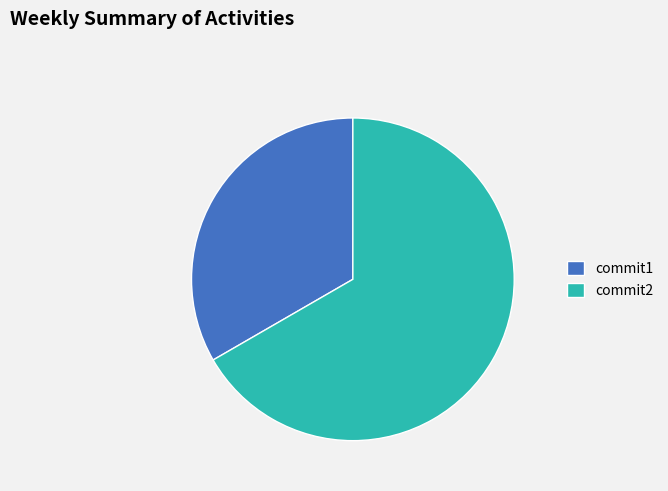

True or false: commit1 accounts for 40% of the total.

False